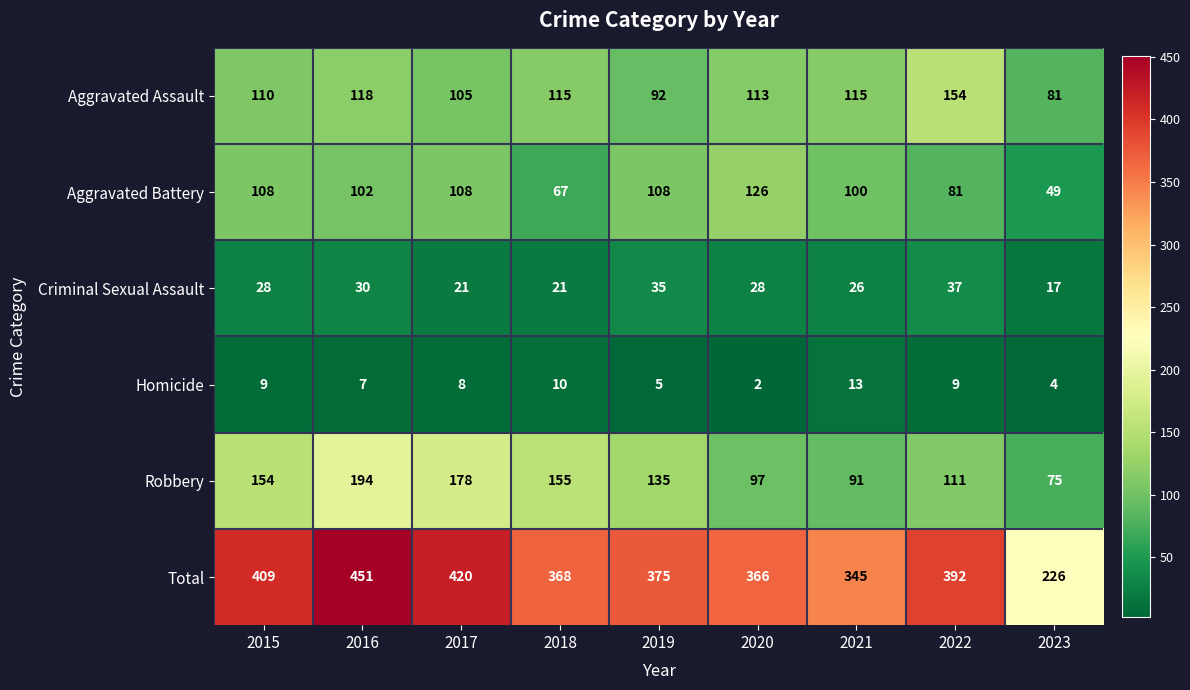

Rank the series at 2022 from highest to lowest value.

Total, Aggravated Assault, Robbery, Aggravated Battery, Criminal Sexual Assault, Homicide